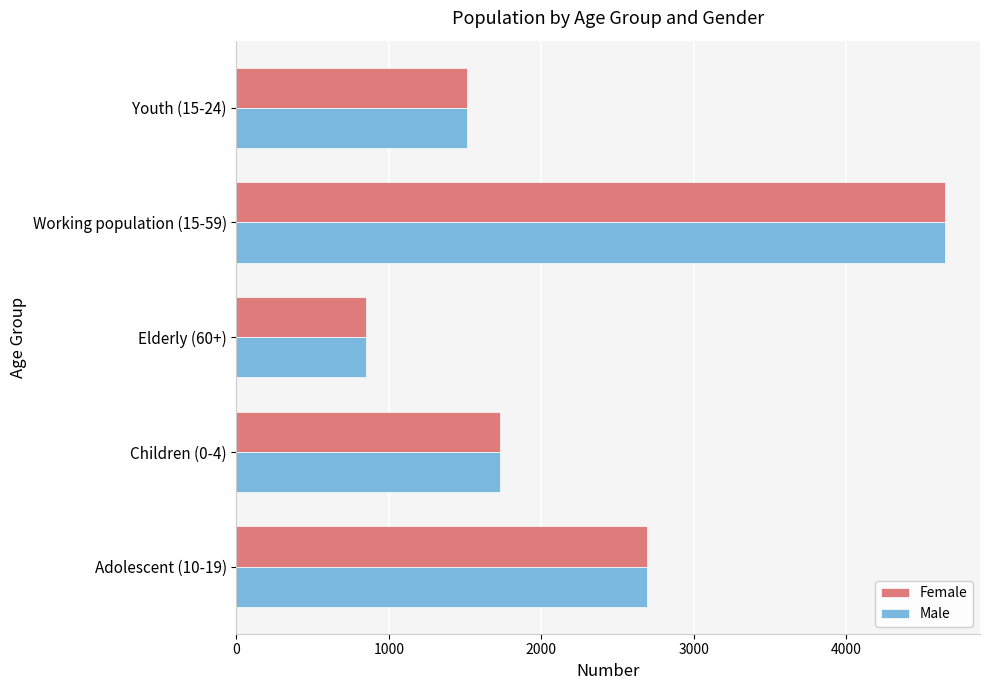

What is the difference between the maximum and second lowest values in the Female series?

3134